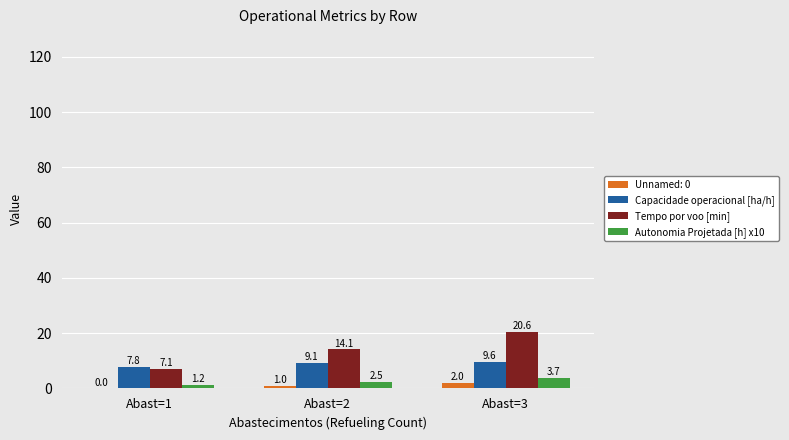

What value does the Capacidade operacional [ha/h] series have at Abast=2?

9.1